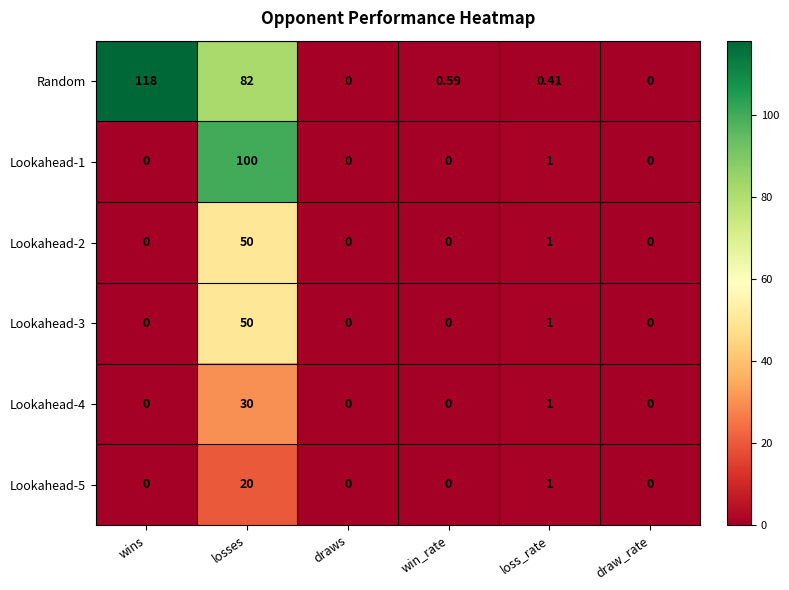

Which label corresponds to the largest value in the chart?

wins